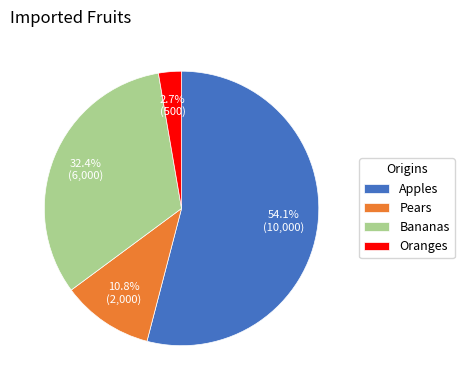

Count the number of slices in the pie.

4